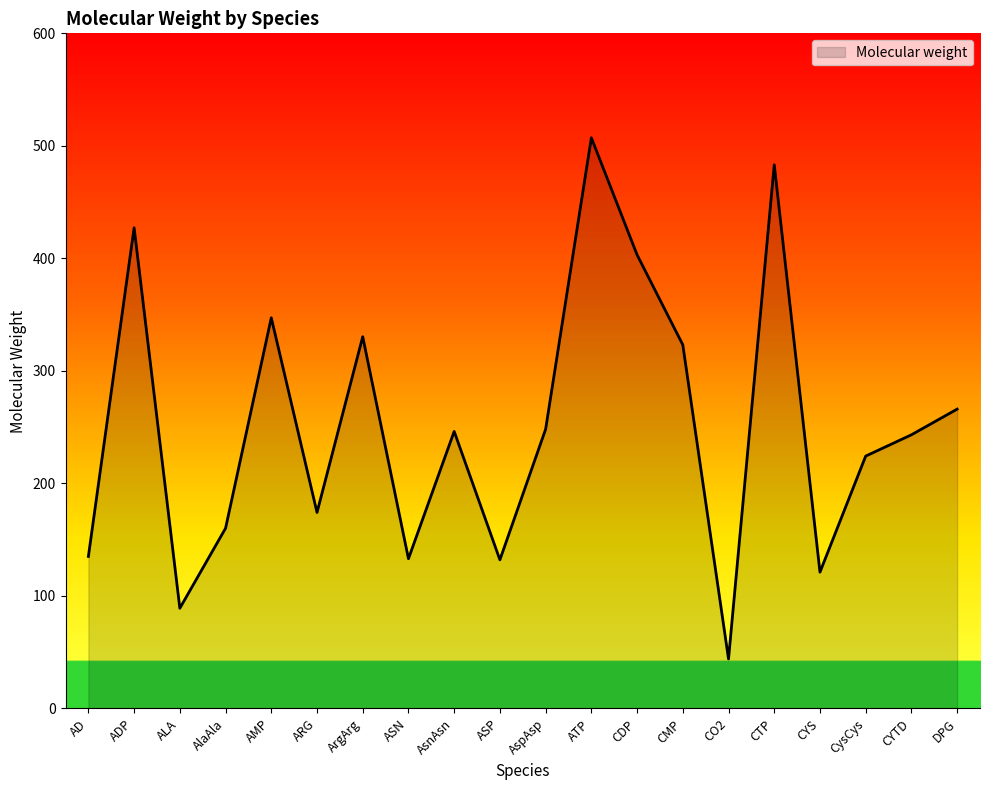

Approximately how many times larger is the value at ADP compared to ASP?

3.2